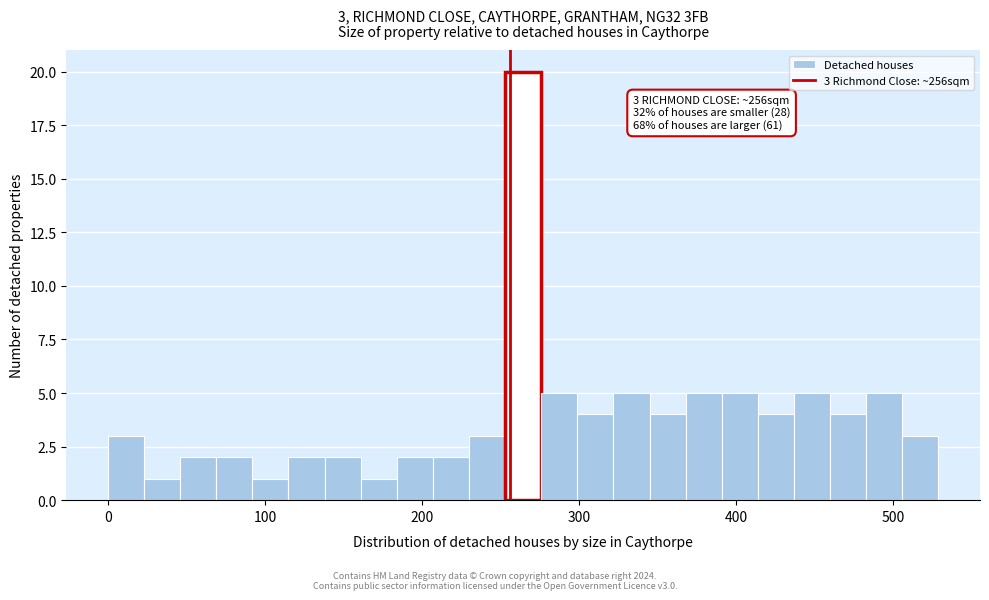

Read against the x-axis, roughly where is the centre of the tallest bar?

260